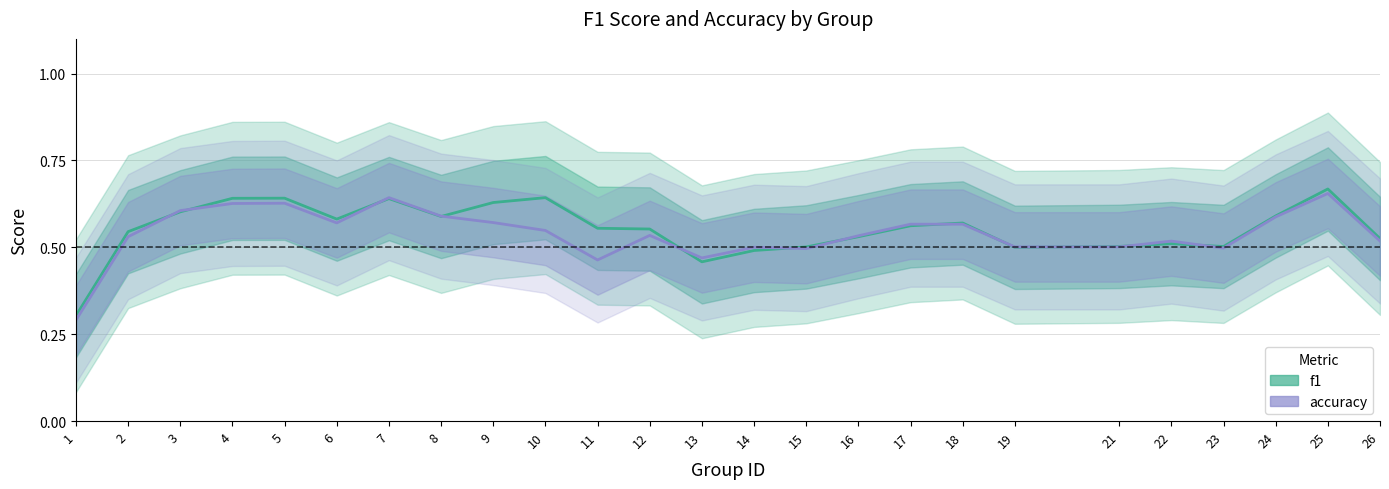

What is the difference between the second highest and minimum values in the f1 series?

0.3